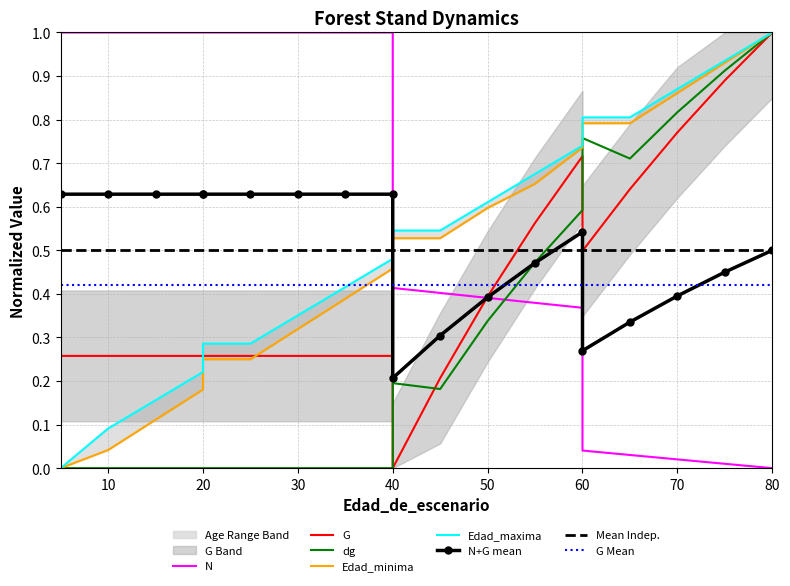

Between which two adjacent categories do dg and N first intersect?

50 and 55